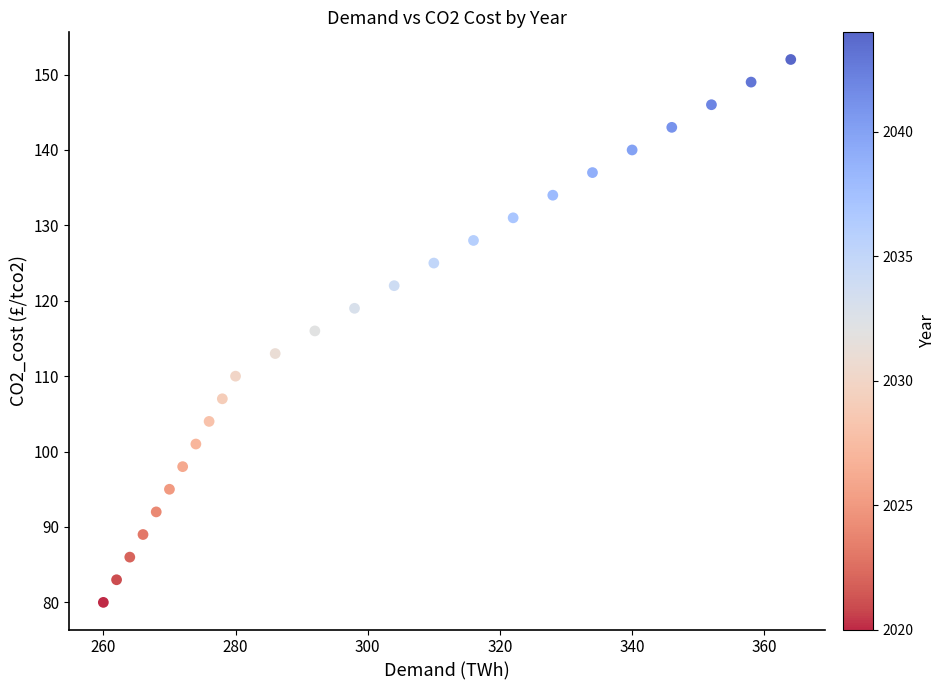

What is the range of Y values (max minus min)?

72